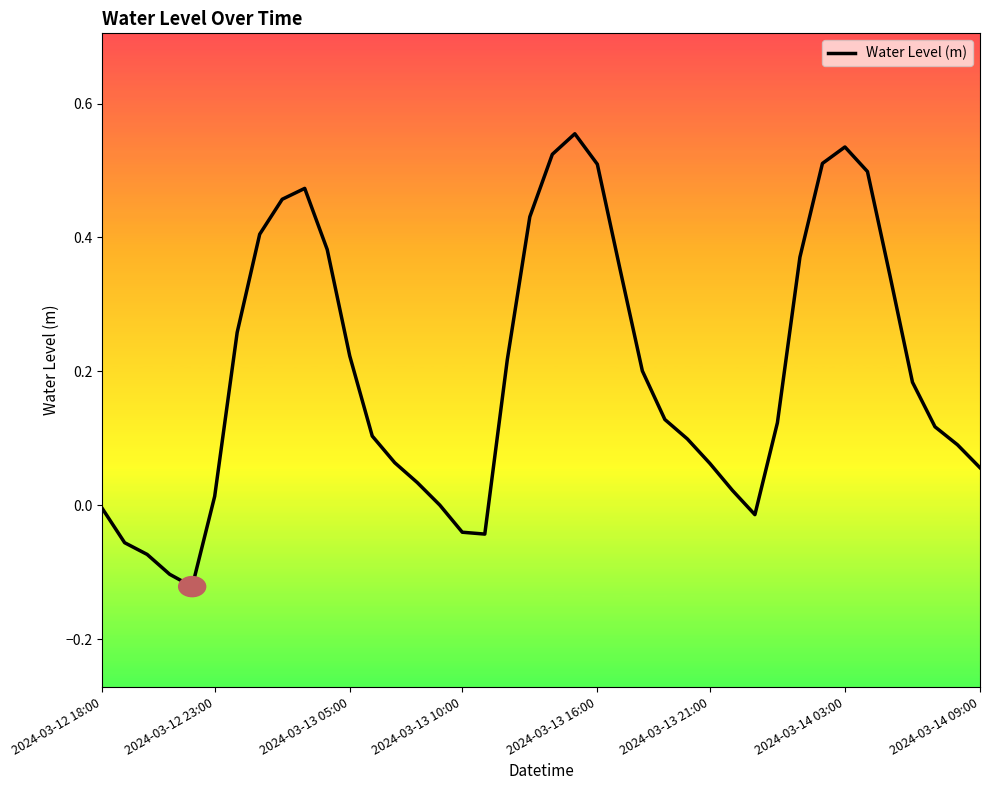

How many lines are shown in the chart?

1